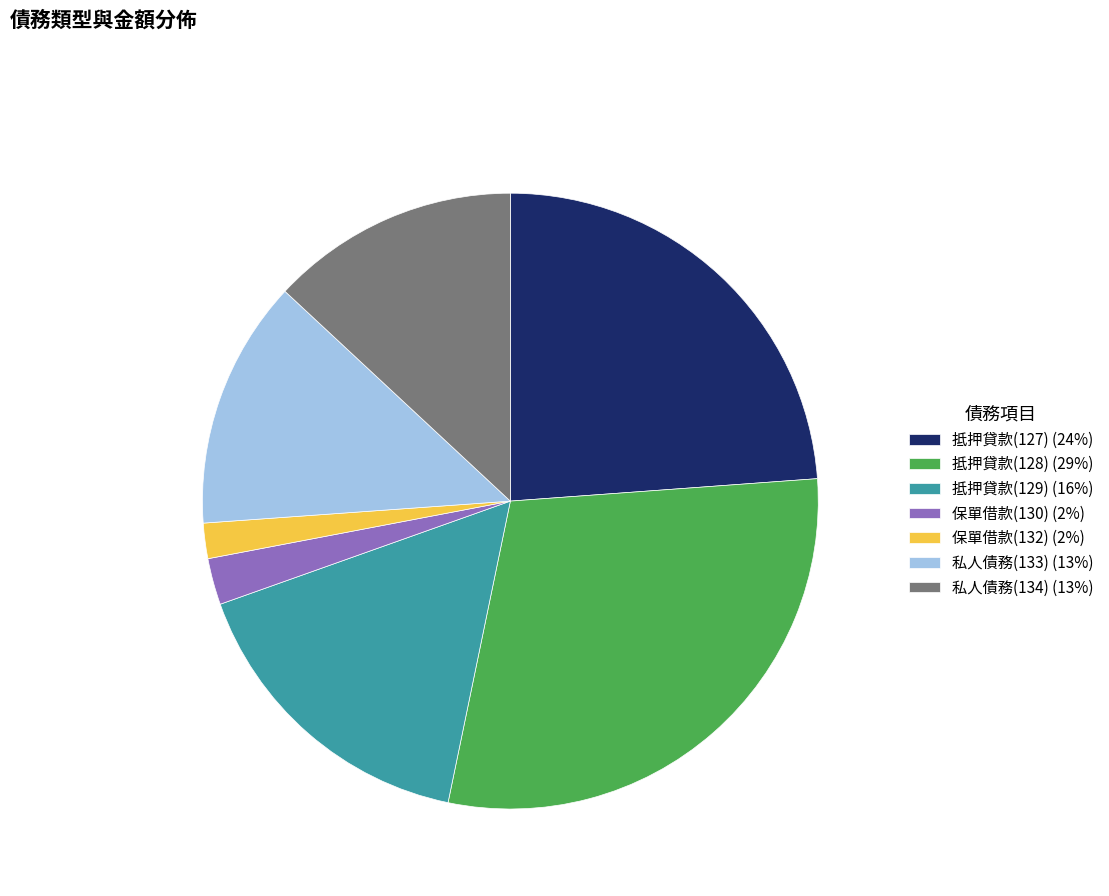

How many slices are in this pie chart?

7